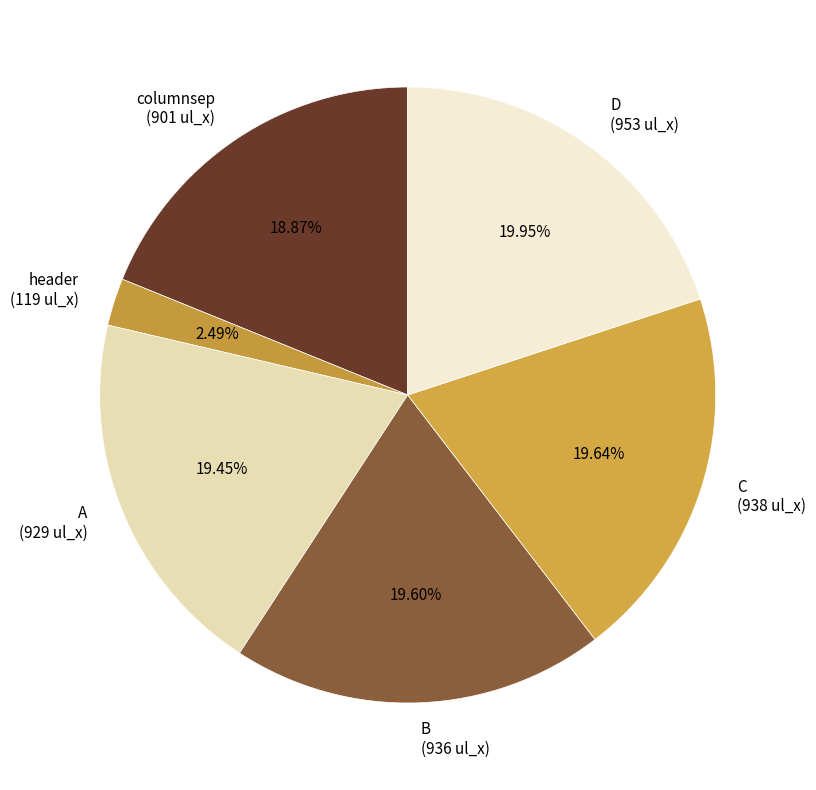

Is there a majority slice in this chart?

No